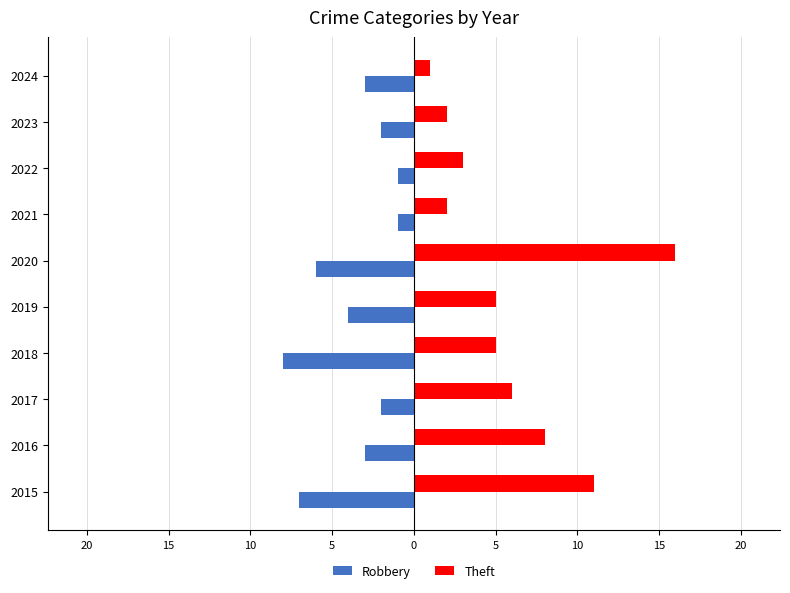

How many Robbery values are between -6 and -2?

6